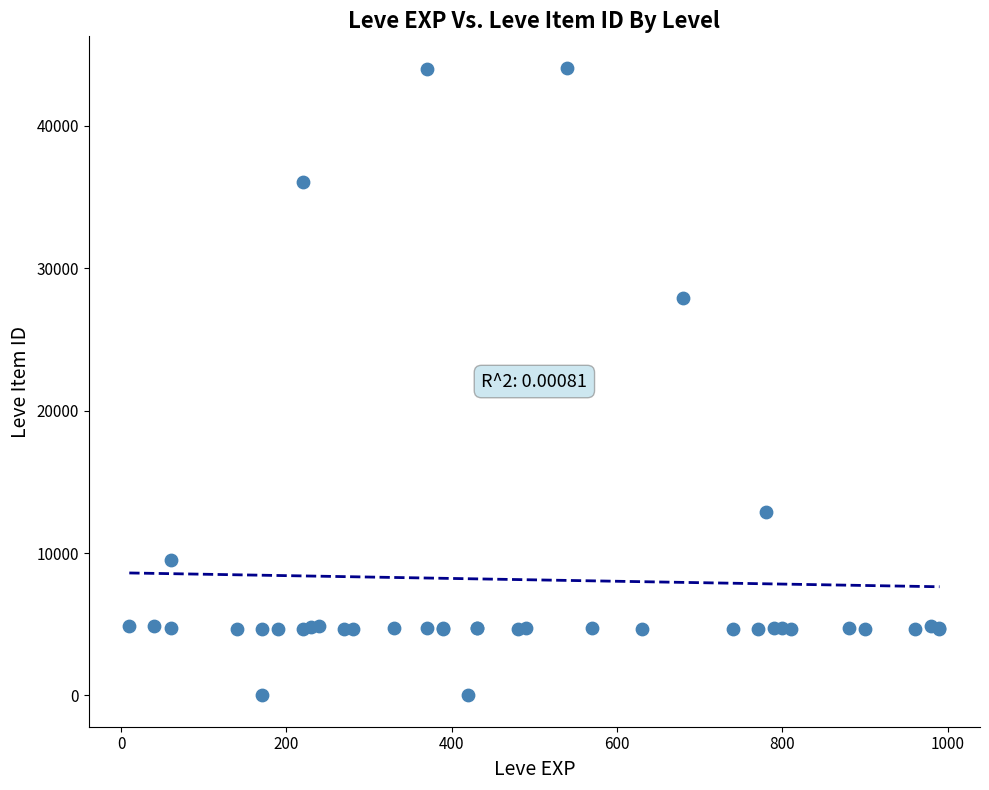

What Y value in the scatter plot is closest to 22048?

27884